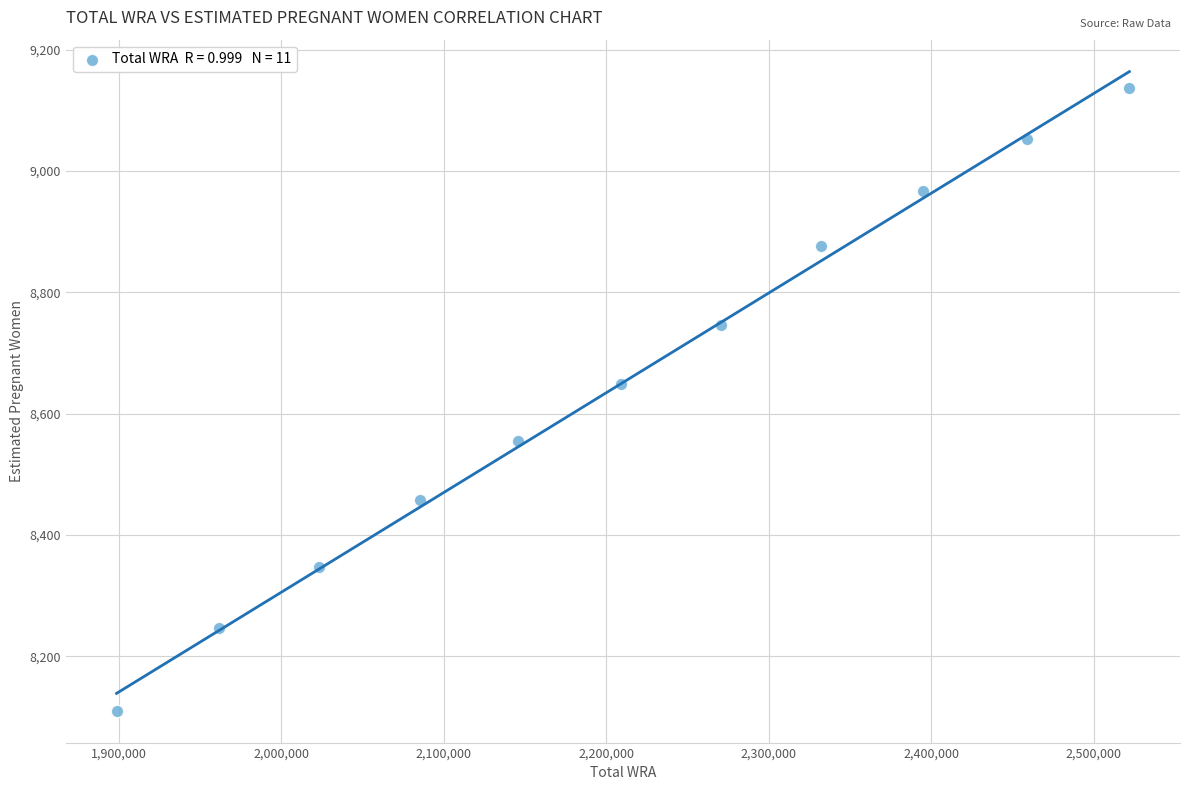

What Y value in the scatter plot is closest to 8623?

8649.4